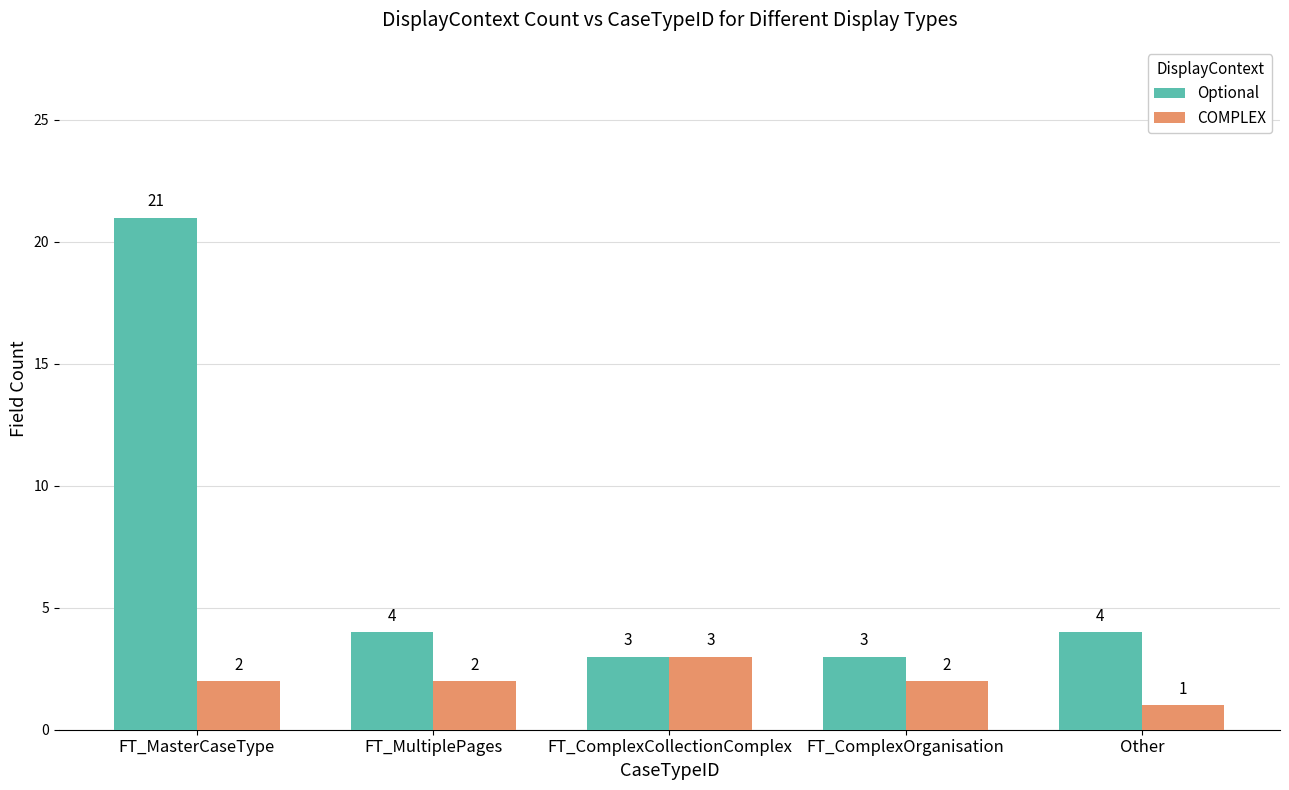

Which series has the largest range (max minus min)?

Optional